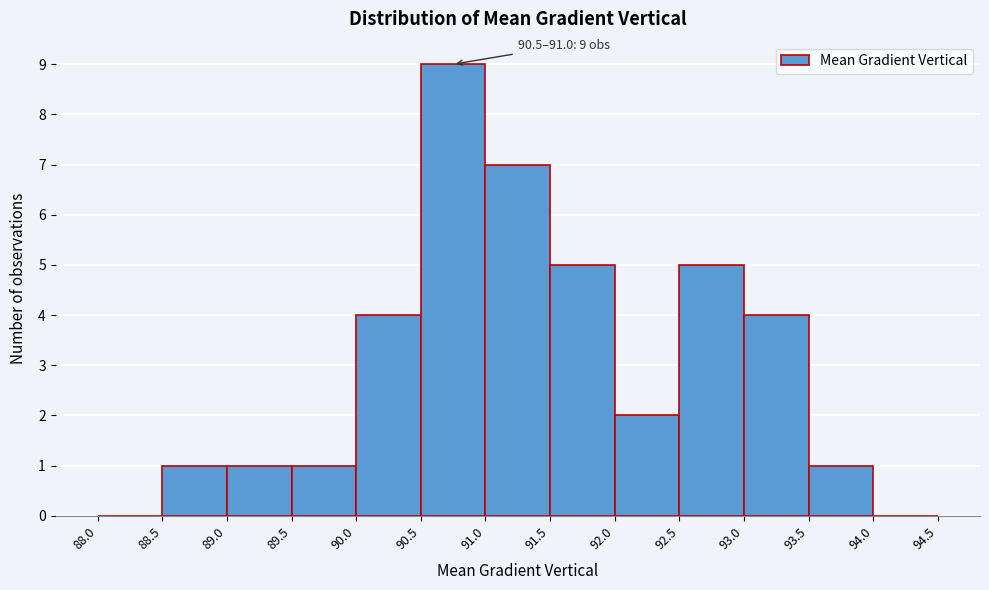

Over which range of the x-axis is the bar tallest?

90.5 to 91.0